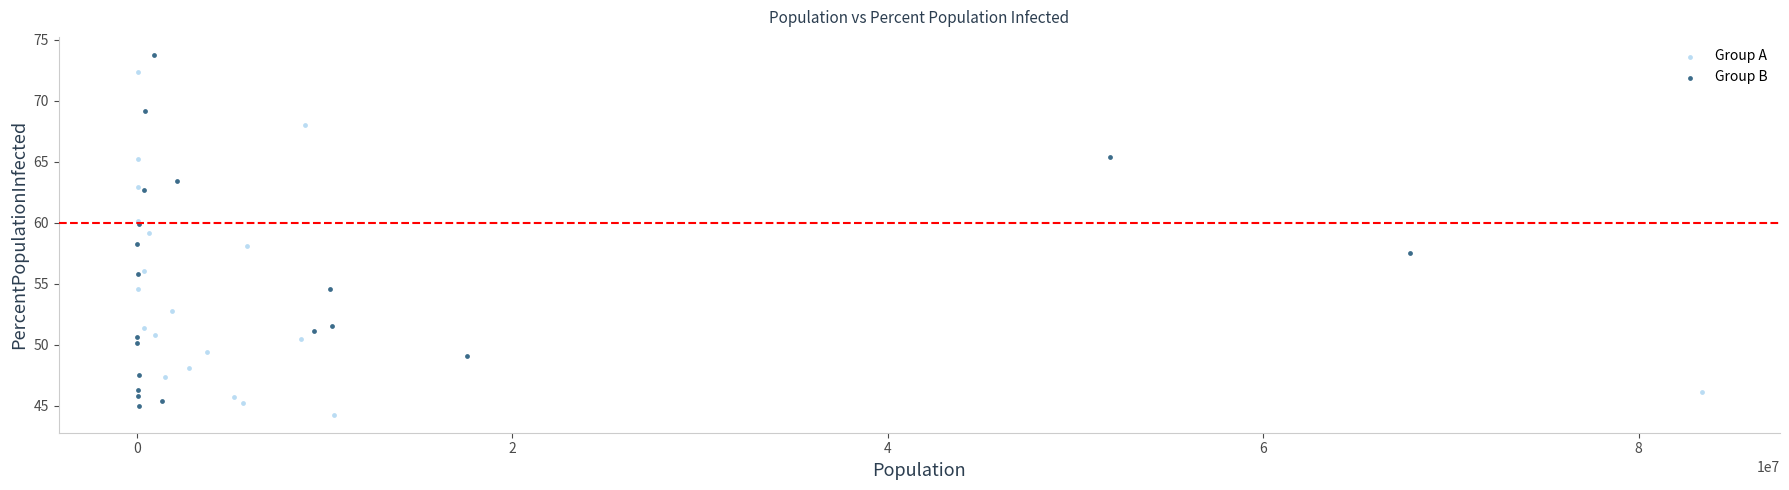

Which series has the widest spread of Y values?

Group B